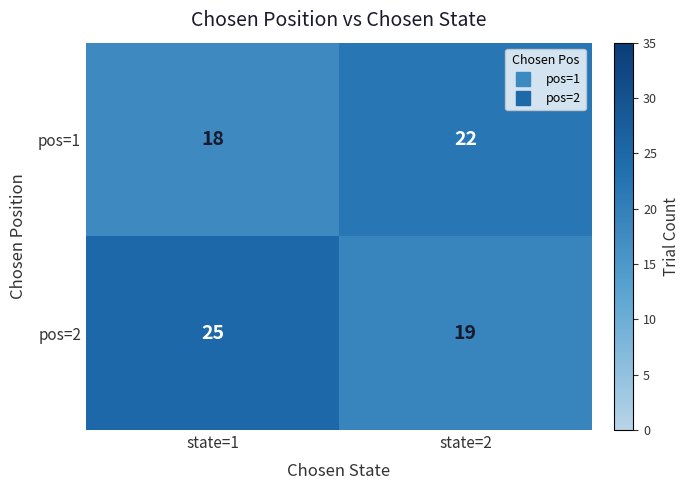

Which series has the widest spread of values?

pos=2